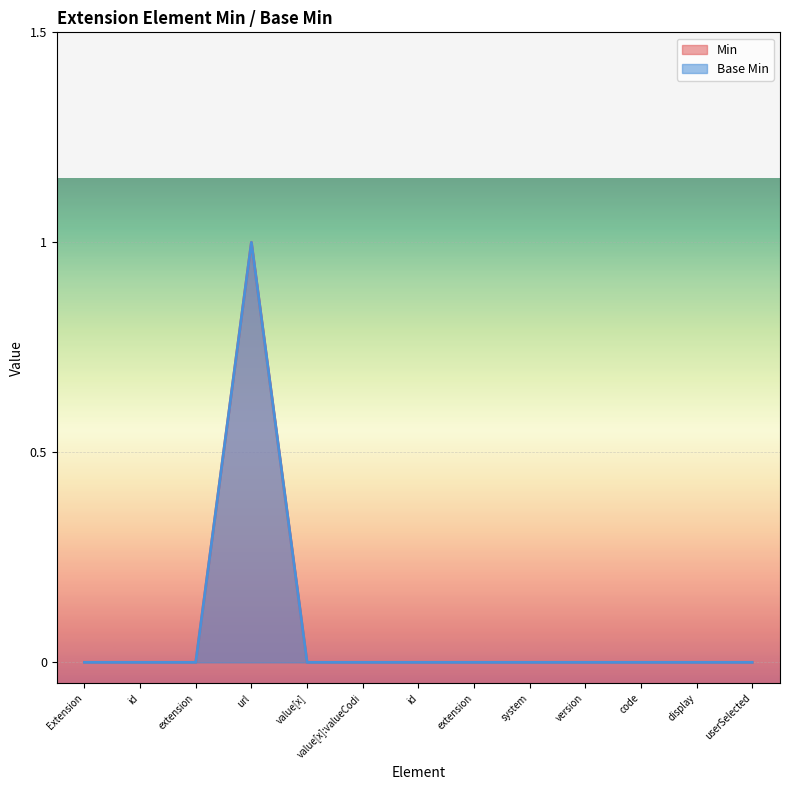

How many lines are shown in the chart?

2